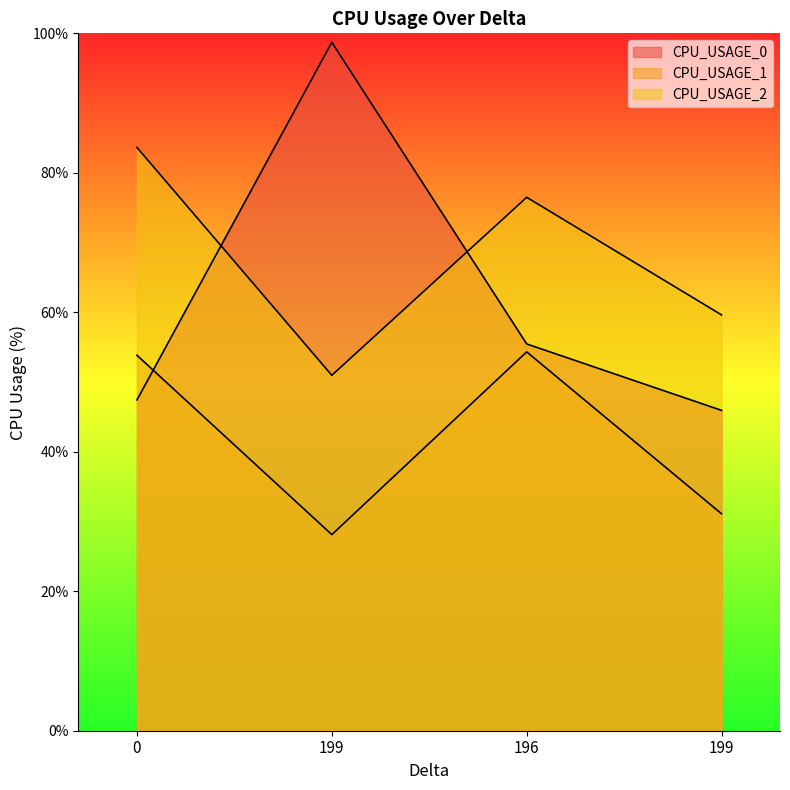

How many interior local valleys does the CPU_USAGE_1 series have?

1